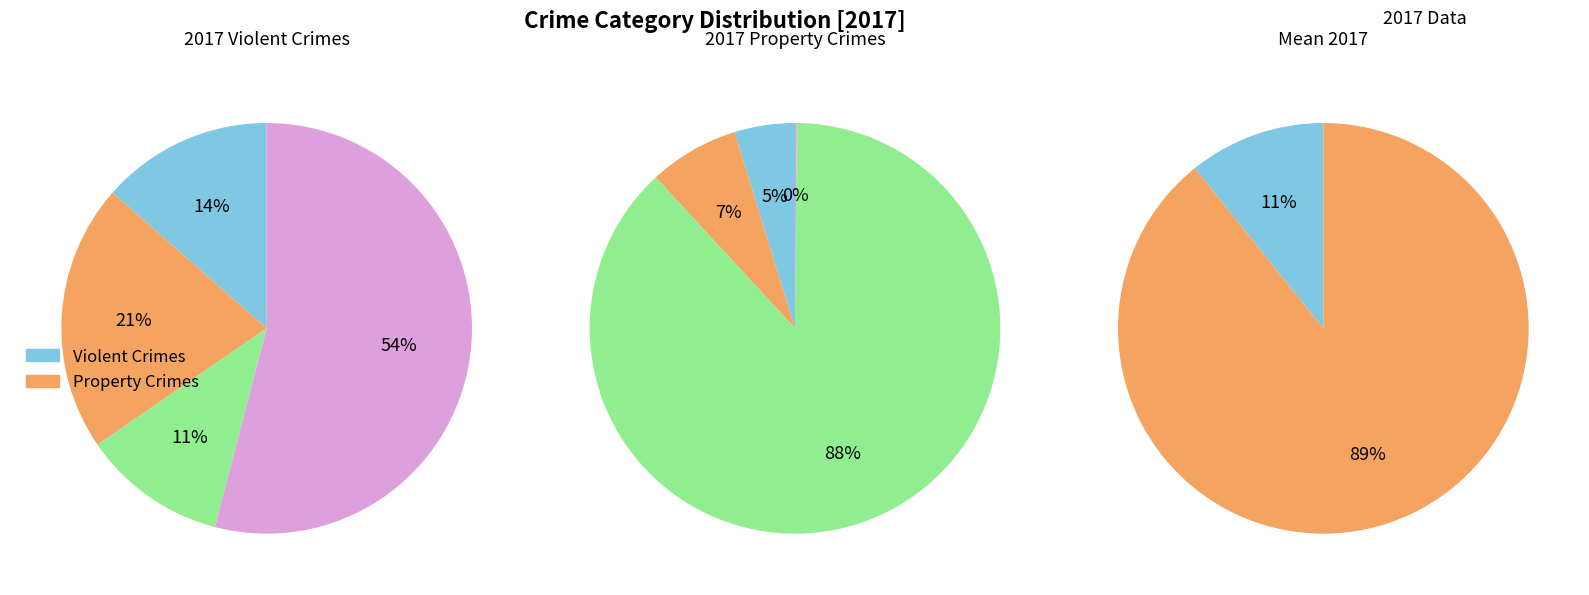

Combined, what portion of the pie is Burglary and Aggravated Assault?

5.7%